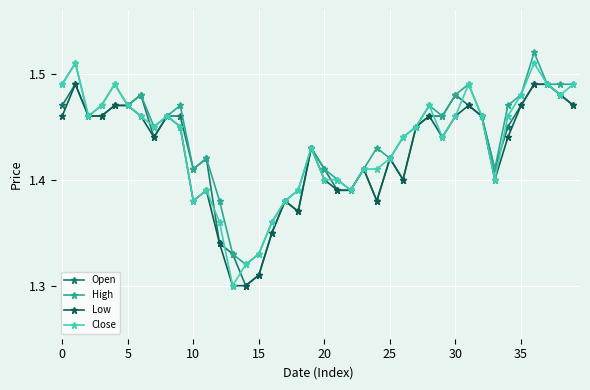

How many lines are shown in the chart?

4